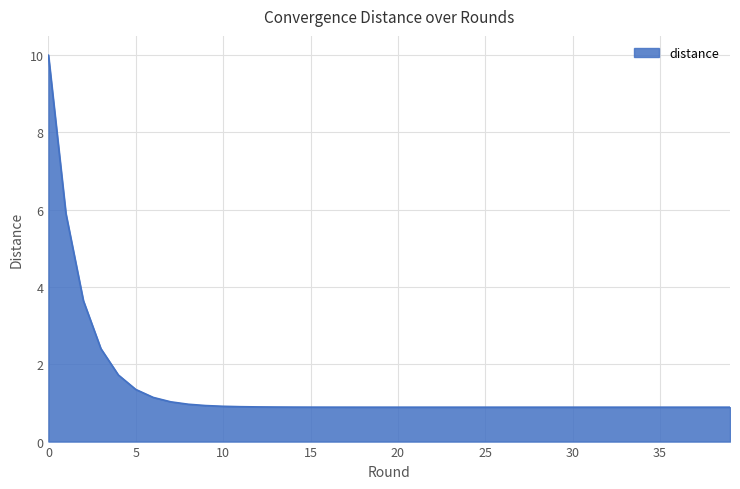

What is the smallest value displayed?

0.9